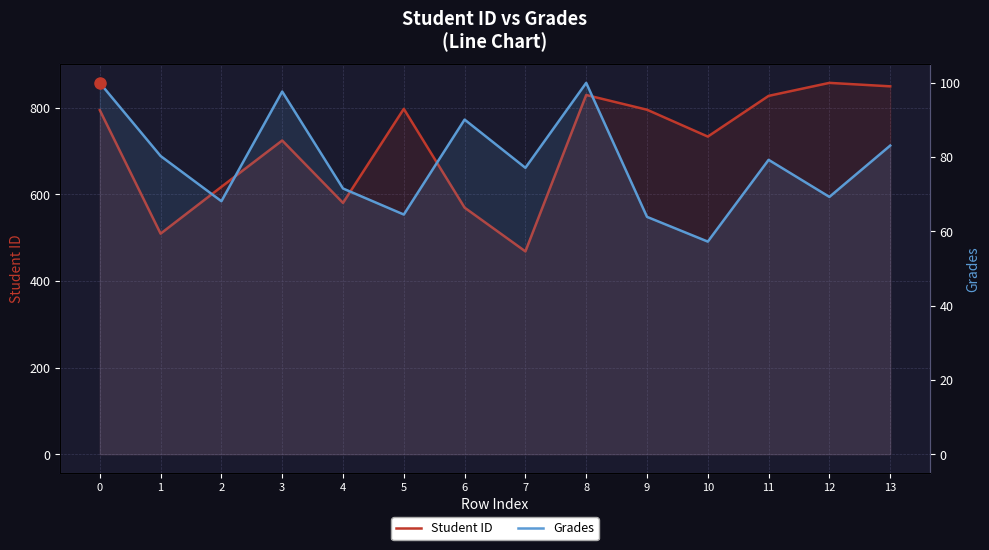

Which series changed the most between 2 and 12?

Student ID